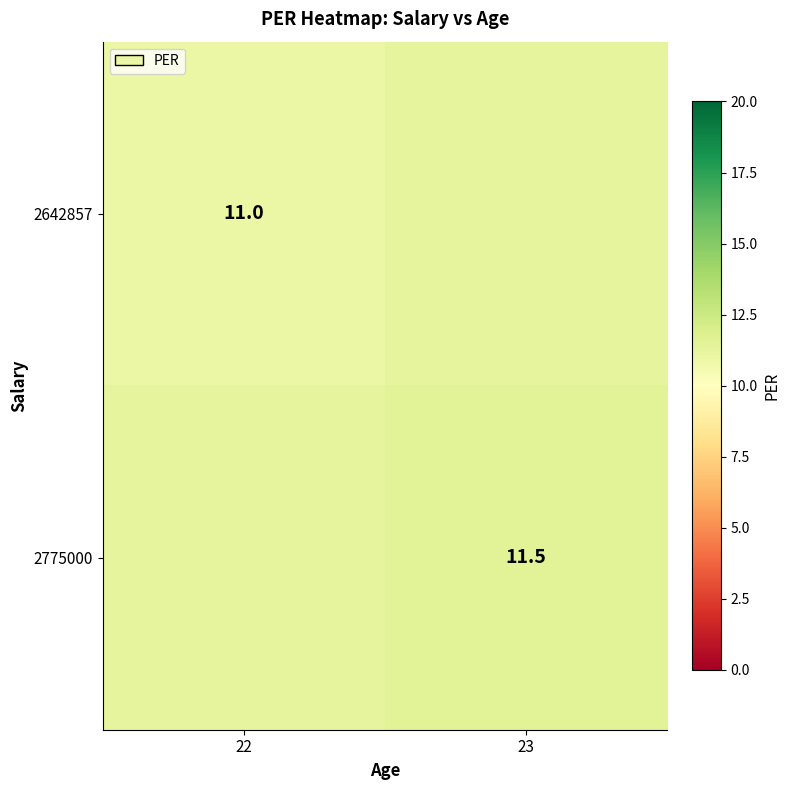

Which series has the largest total across all categories?

2775000